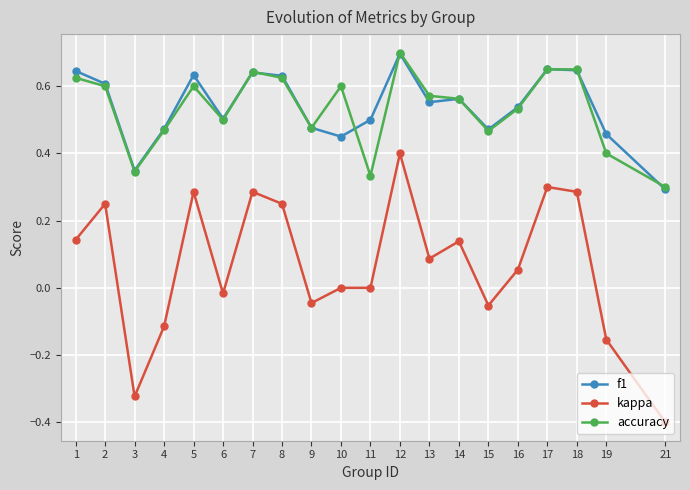

True or false: kappa and accuracy cross at least once.

False